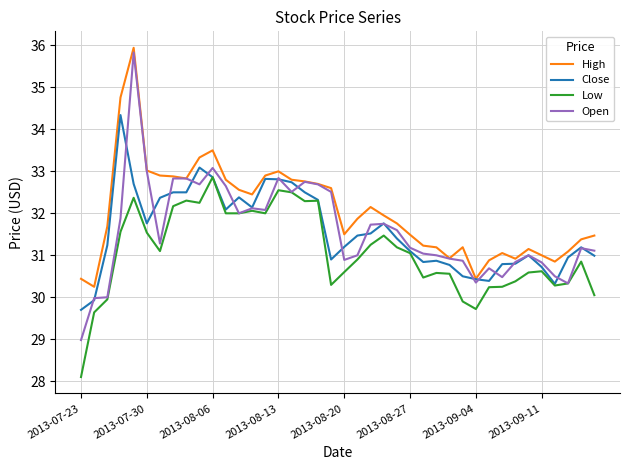

What is the smallest value displayed?

28.1